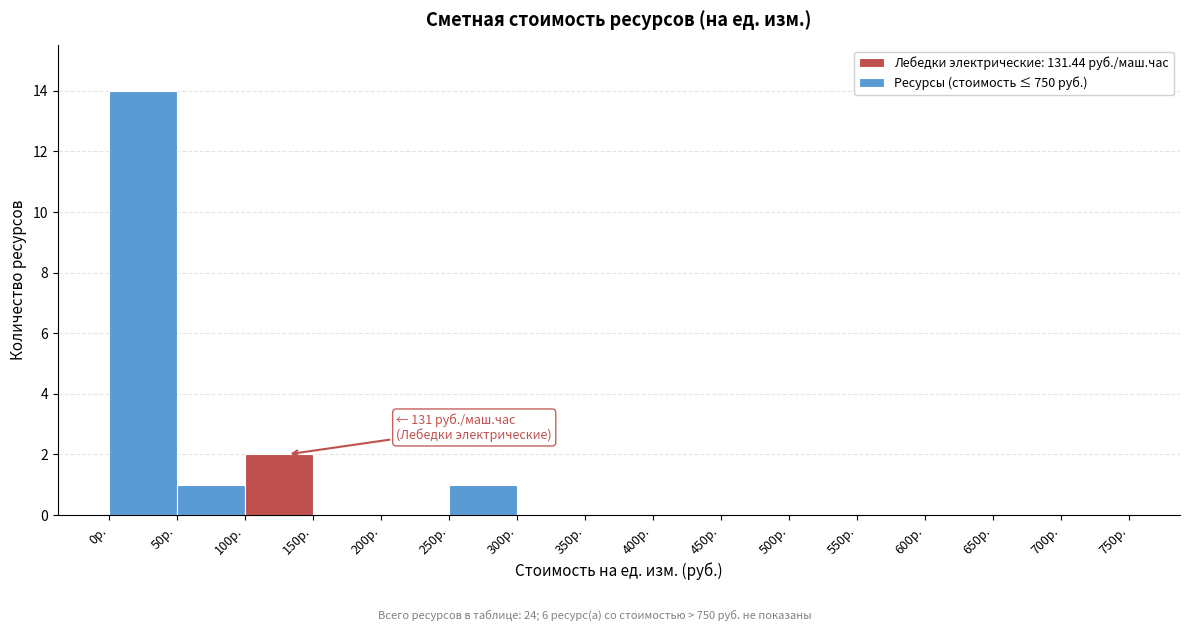

Which range on the x-axis has the tallest bar?

0 to 50